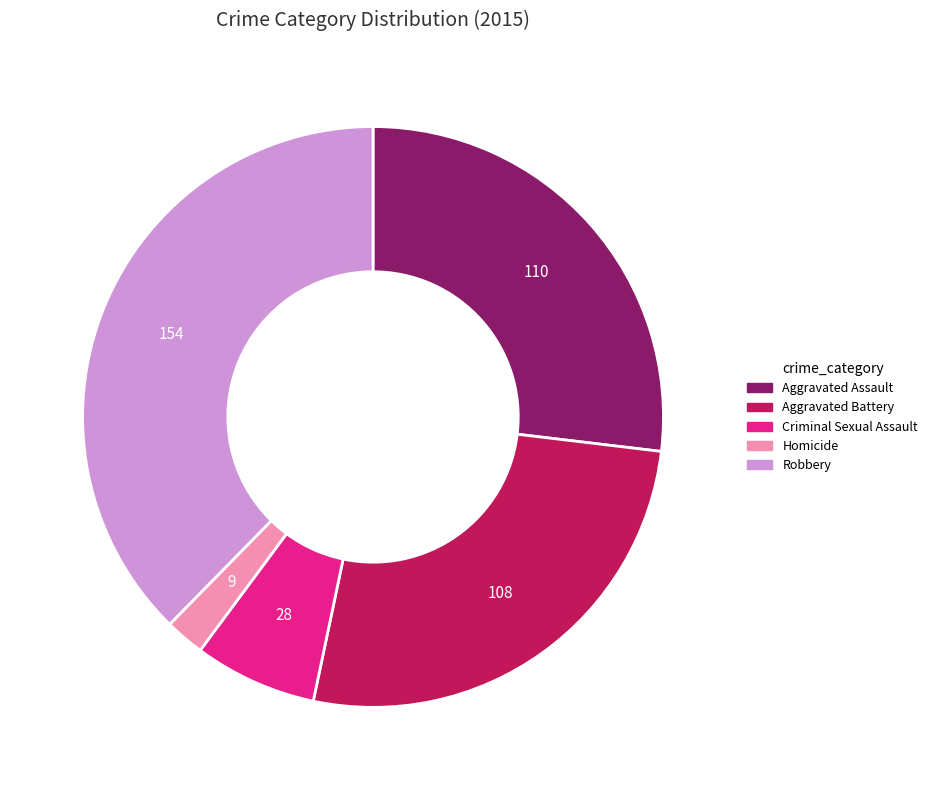

Is the sum of Aggravated Assault and Homicide greater than half?

No